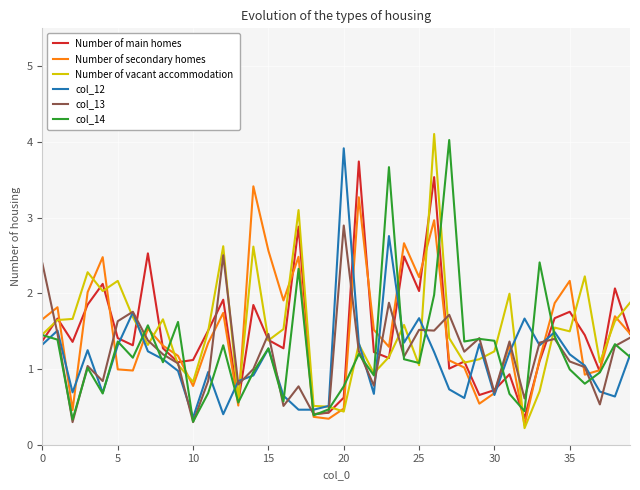

What is the lowest value of the Number of secondary homes series?

0.3